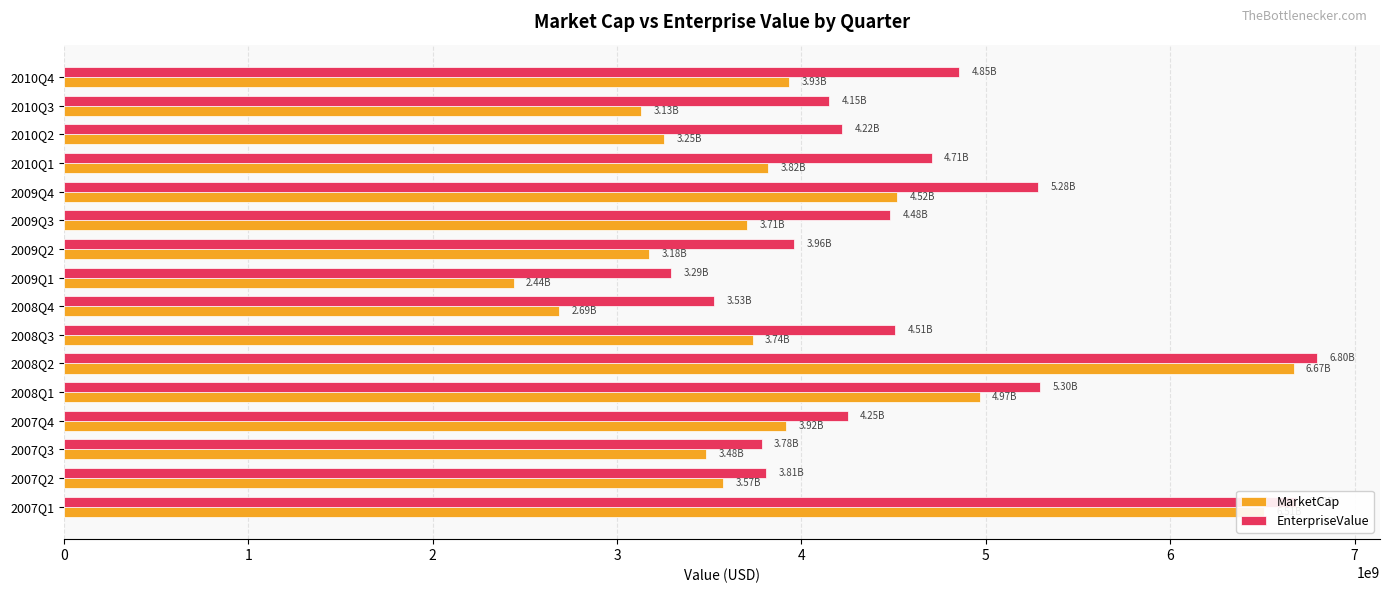

Which label corresponds to the smallest value in the chart?

2009Q1